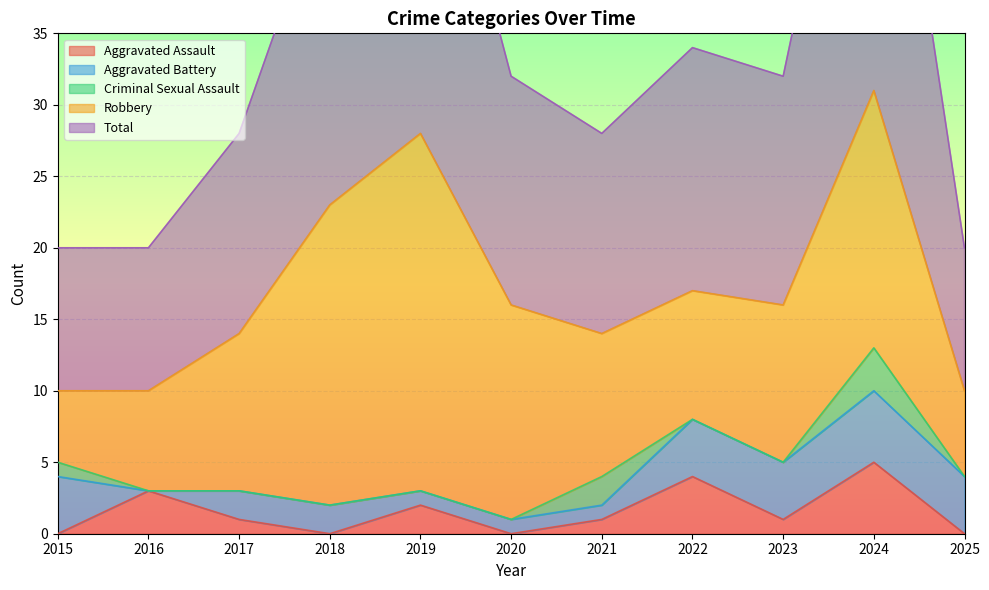

At which category does Aggravated Battery reach its first local valley?

2016